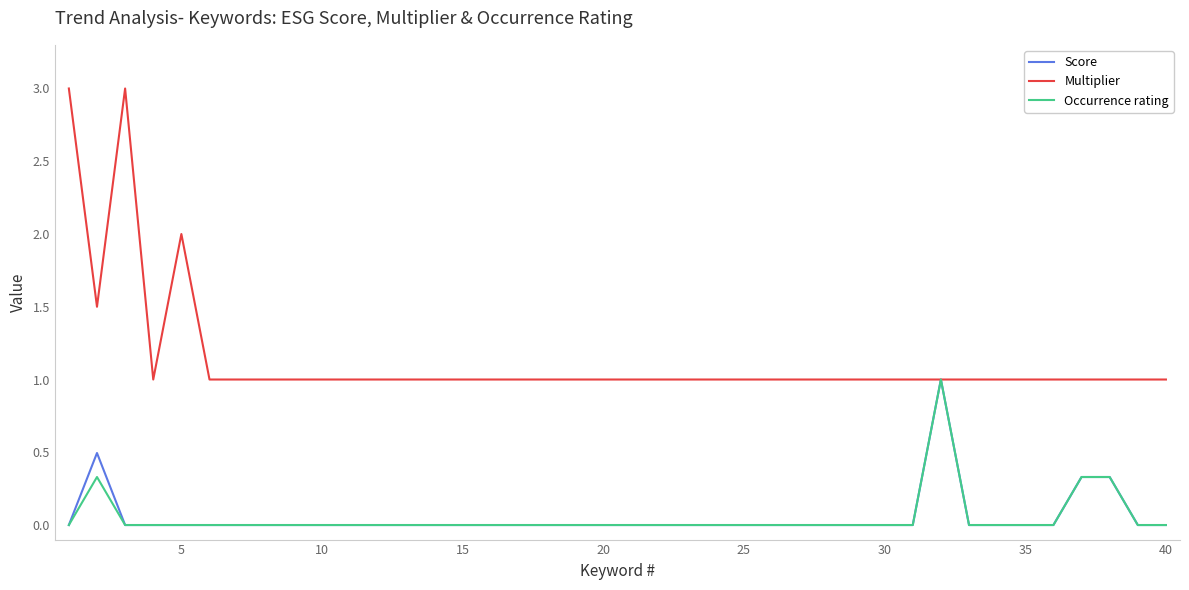

Which series has the largest total across all categories?

Multiplier